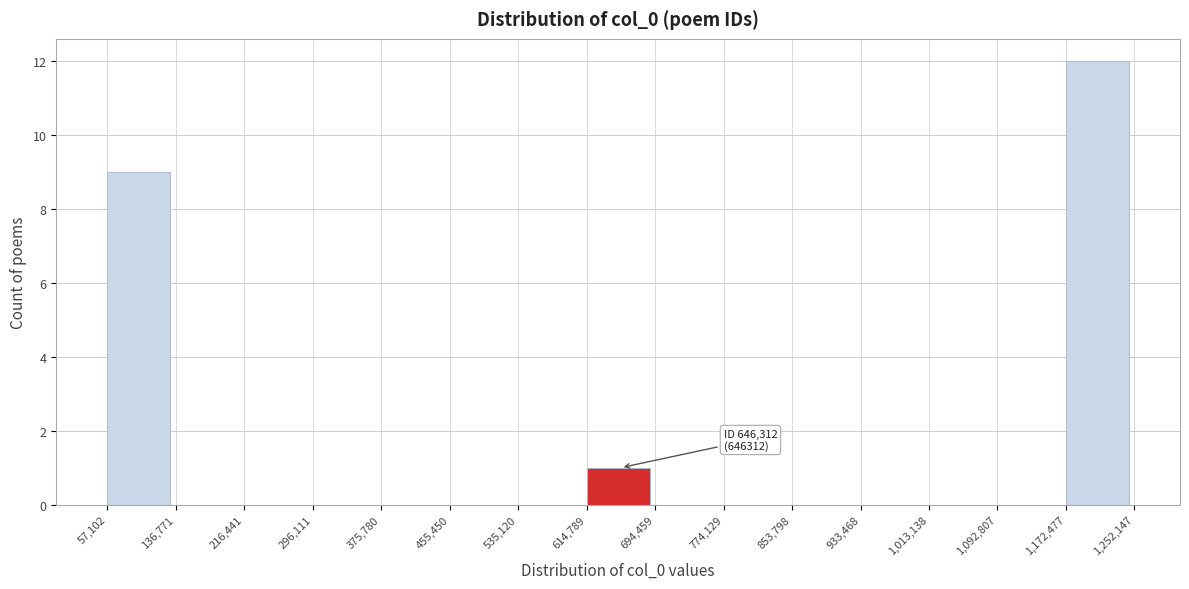

Which range on the x-axis has the tallest bar?

1,172,477 to 1,252,147